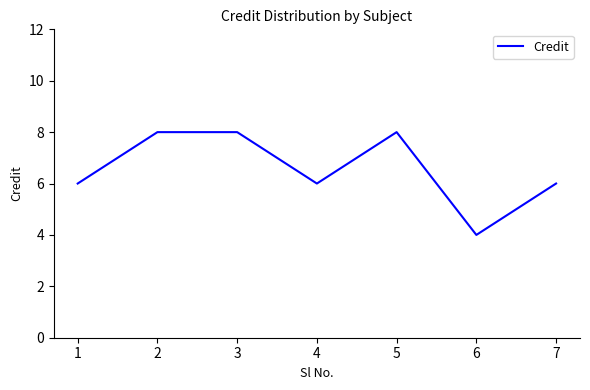

What is the maximum value shown in the chart?

8